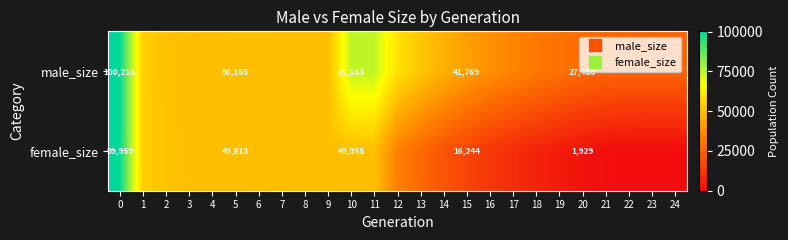

The male_size series shows 29704 at 9. True or false?

False